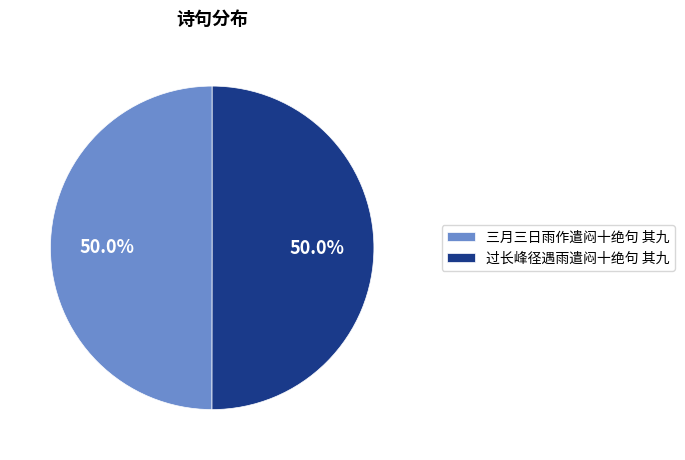

To the nearest percent, what is the average slice percentage?

50%